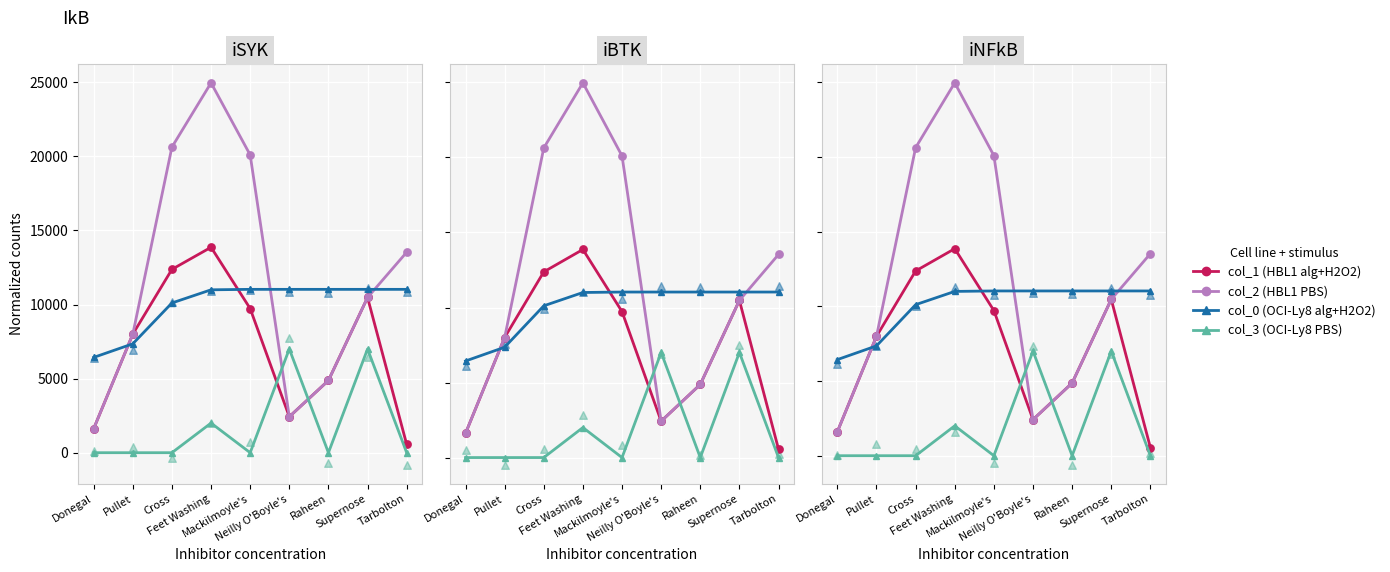

At how many categories does at least one series exceed 11597?

4